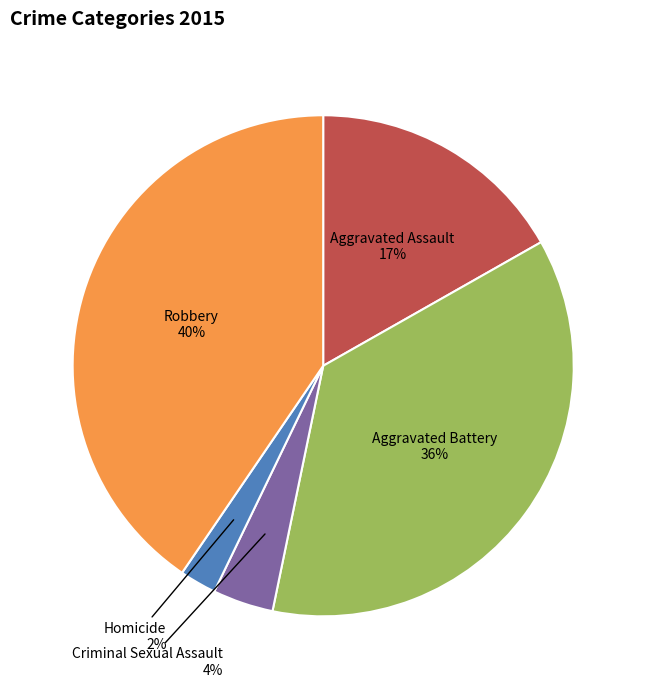

Is there a majority slice in this chart?

No